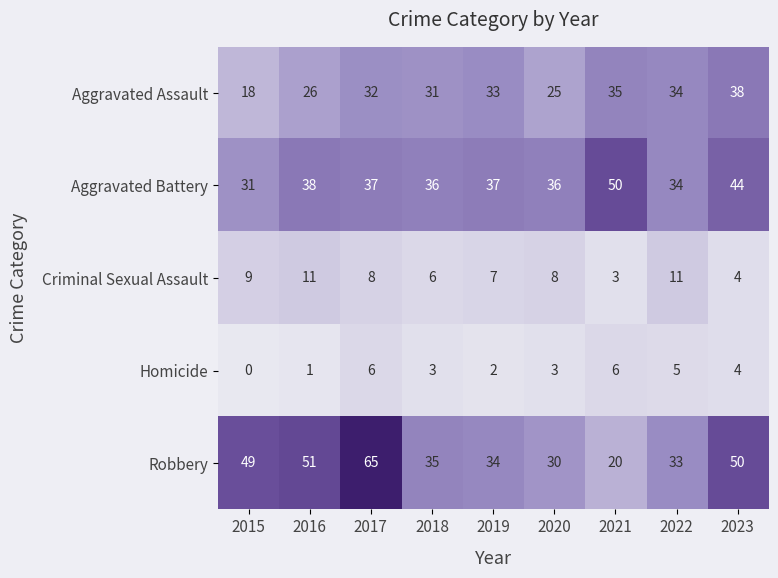

What is the sum of the Aggravated Assault values at 2023 and 2020?

63